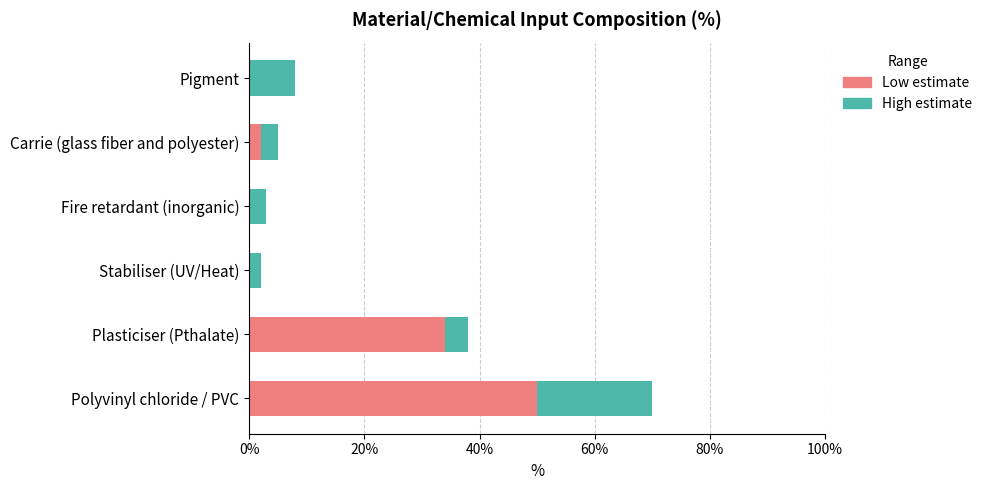

What is the sum of the Low estimate values at Plasticiser (Pthalate) and Stabiliser (UV/Heat)?

34